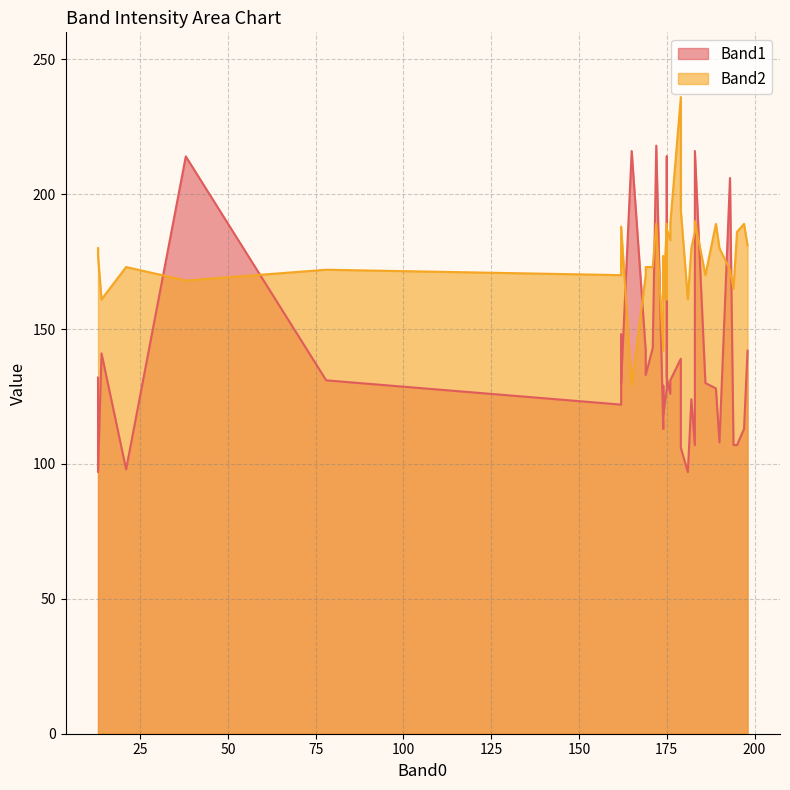

At which category is the sum across all series the highest?

172